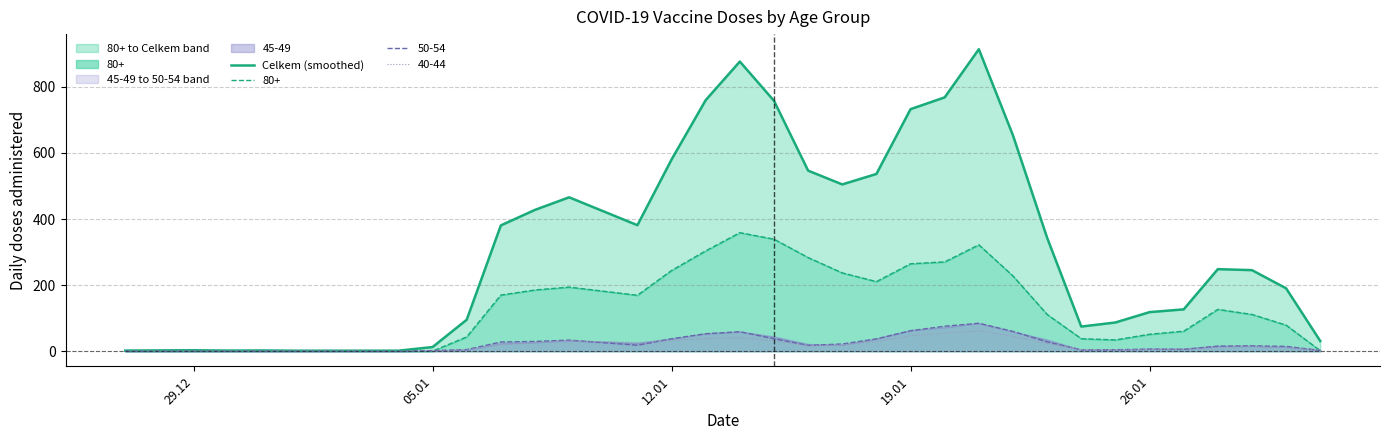

What is the smallest value displayed?

1.7